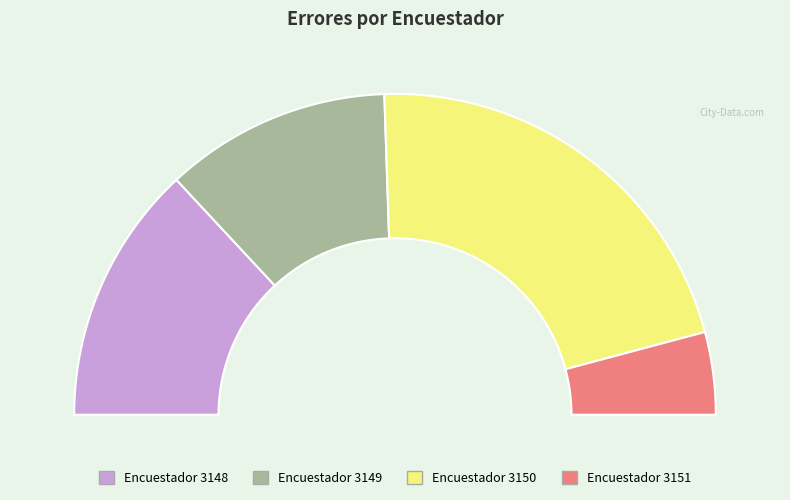

Which slice is the largest?

3150